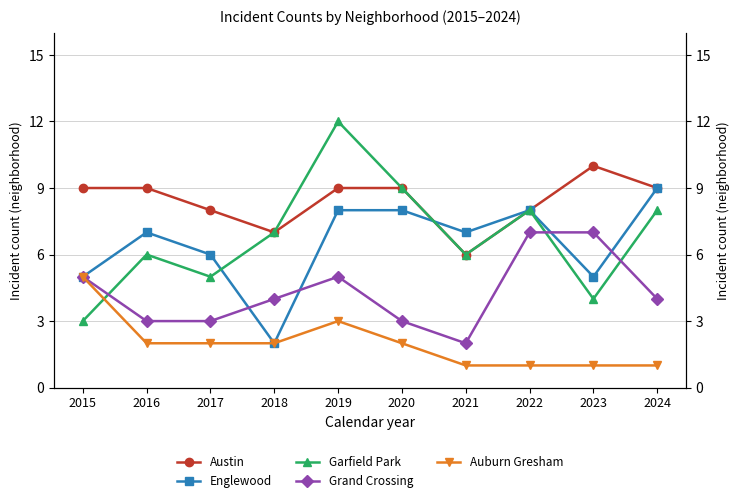

Reading left to right, extract all data points from this chart.

Austin: 2015=9	2016=9	2017=8	2018=7	2019=9	2020=9	2021=6	2022=8	2023=10	2024=9
Englewood: 2015=5	2016=7	2017=6	2018=2	2019=8	2020=8	2021=7	2022=8	2023=5	2024=9
Garfield Park: 2015=3	2016=6	2017=5	2018=7	2019=12	2020=9	2021=6	2022=8	2023=4	2024=8
Grand Crossing: 2015=5	2016=3	2017=3	2018=4	2019=5	2020=3	2021=2	2022=7	2023=7	2024=4
Auburn Gresham: 2015=5	2016=2	2017=2	2018=2	2019=3	2020=2	2021=1	2022=1	2023=1	2024=1